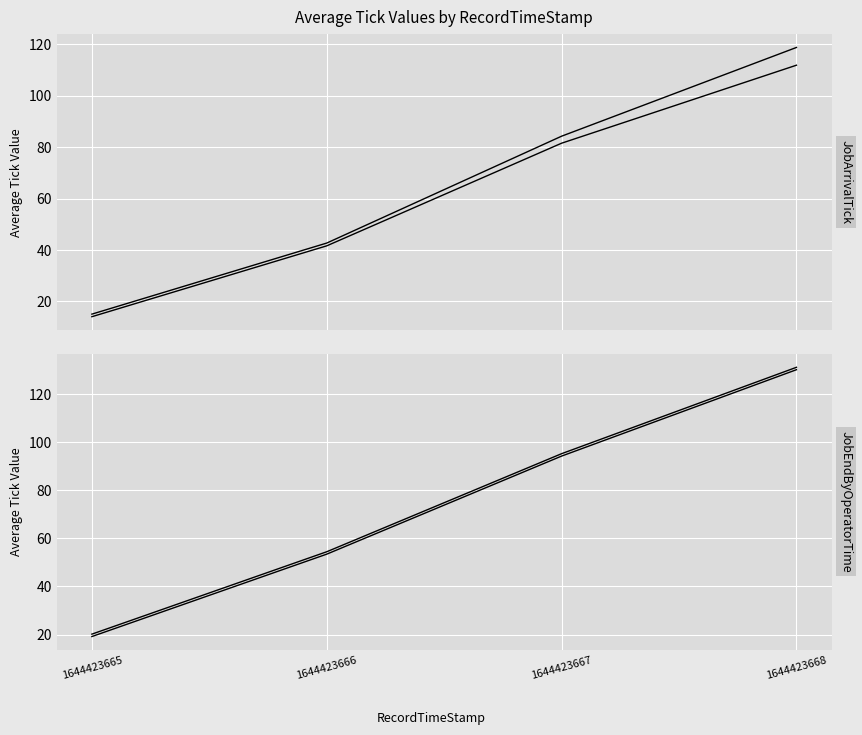

What is the difference between the JobEndByOperatorTime values at 1644423668 and 1644423667?

35.9